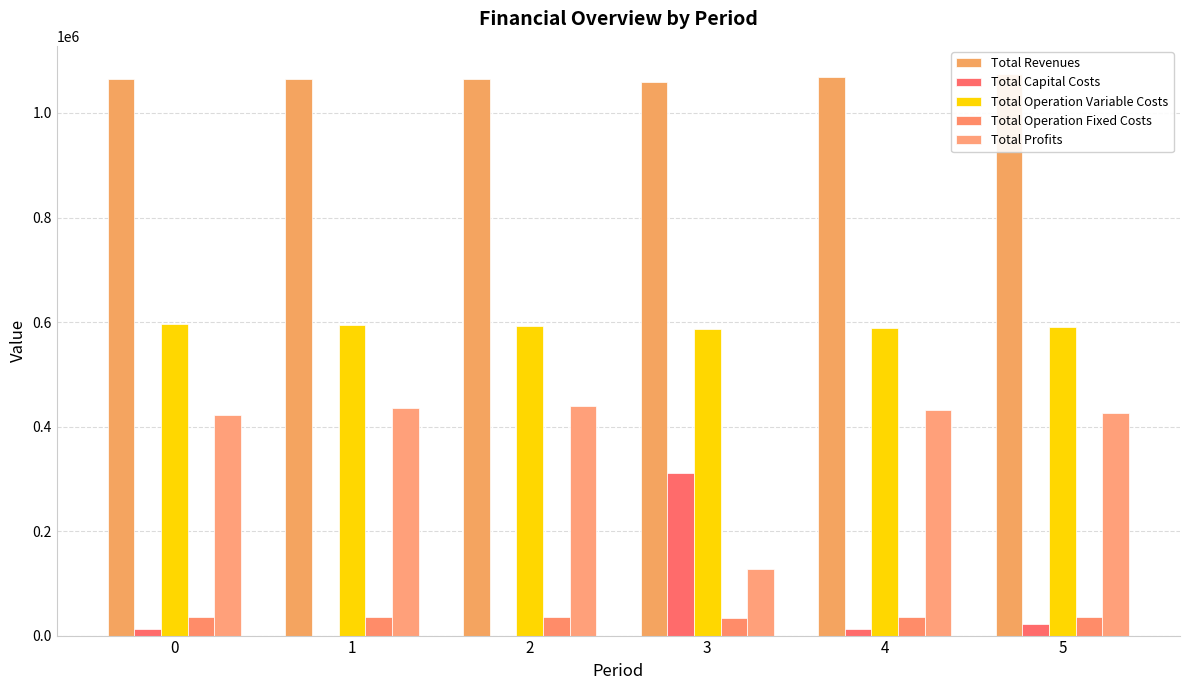

Are the bars grouped side by side (vs. stacked)?

Yes